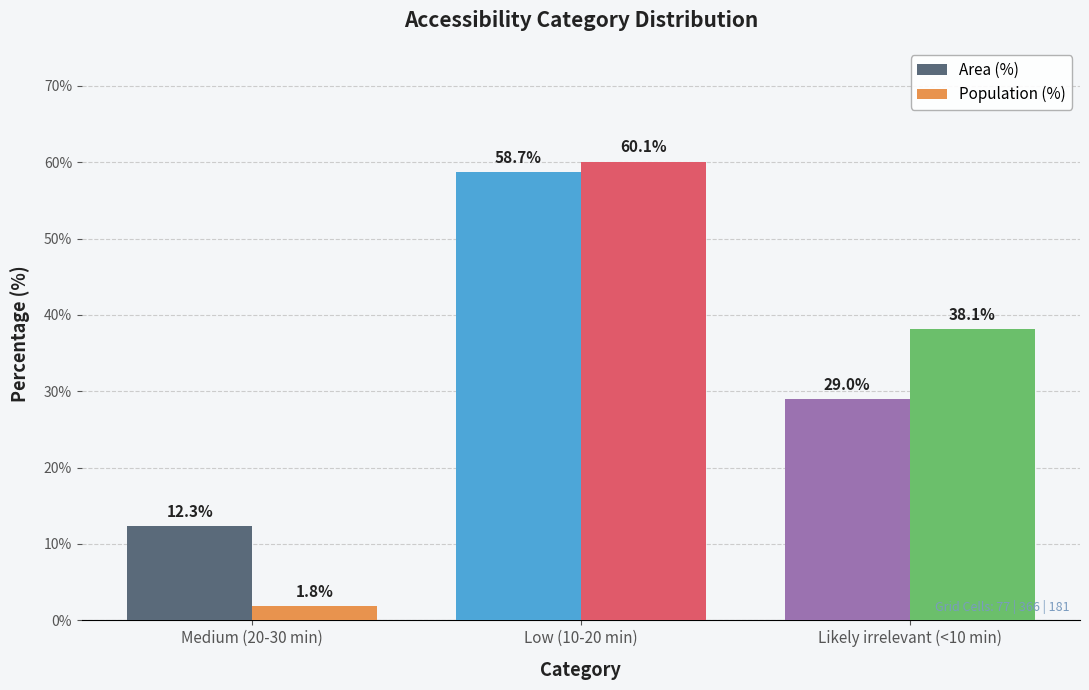

Reading left to right, what are all the values shown in this chart?

Area (%): 12.3	58.7	29.0
Population (%): 1.8	60.1	38.1